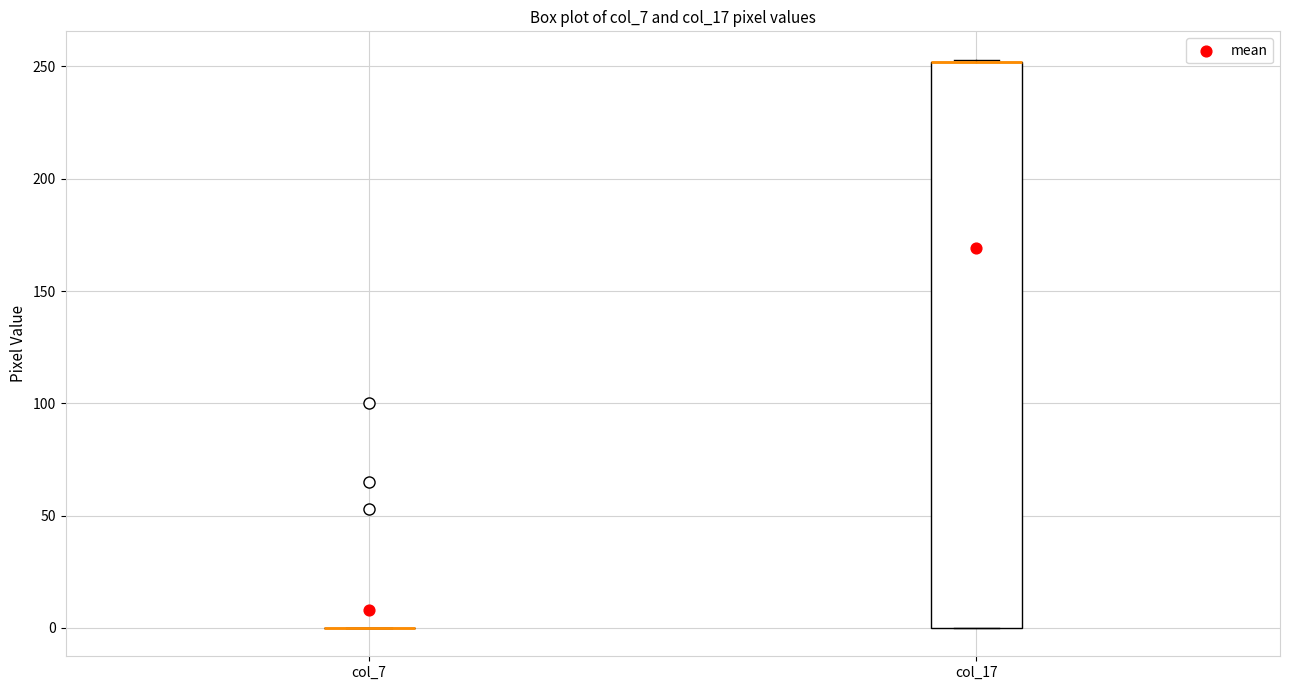

Comparing the boxes themselves (not the whiskers), which one is the tallest?

col_17